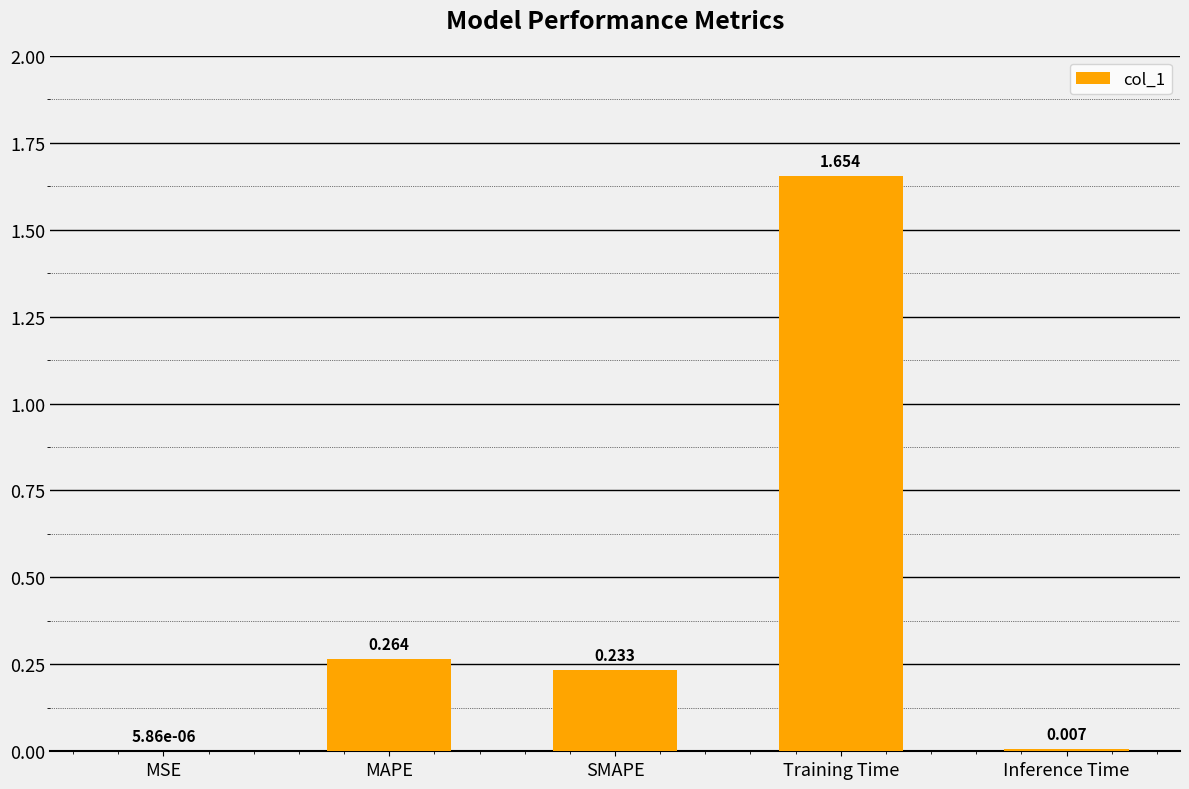

At which category does the chart reach its peak across all series?

Training Time